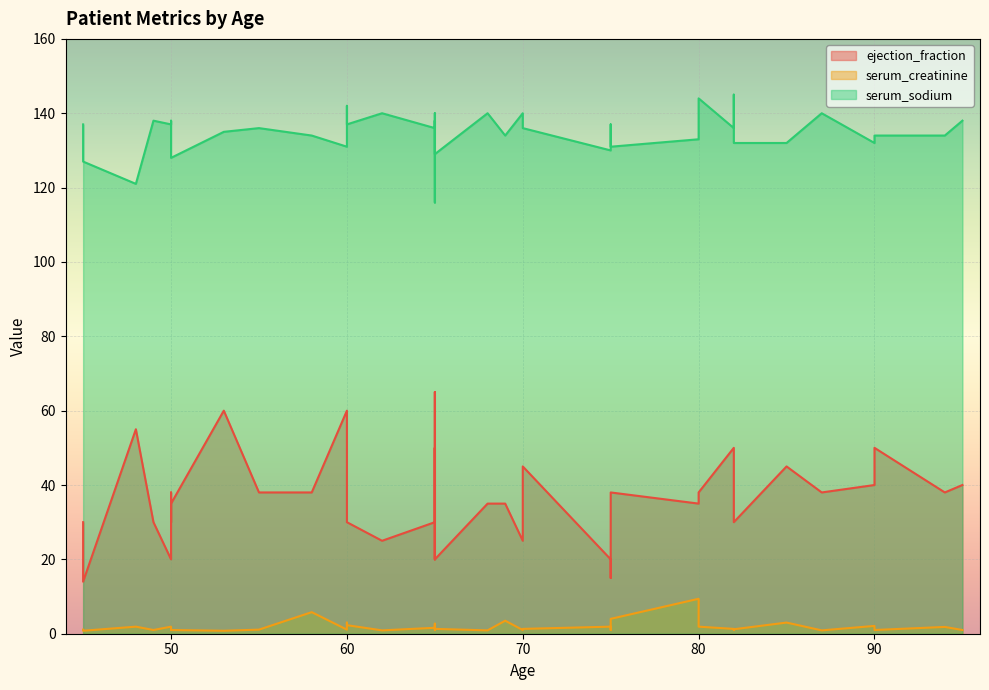

Is it true that serum_creatinine equals 1.3 at 53?

False